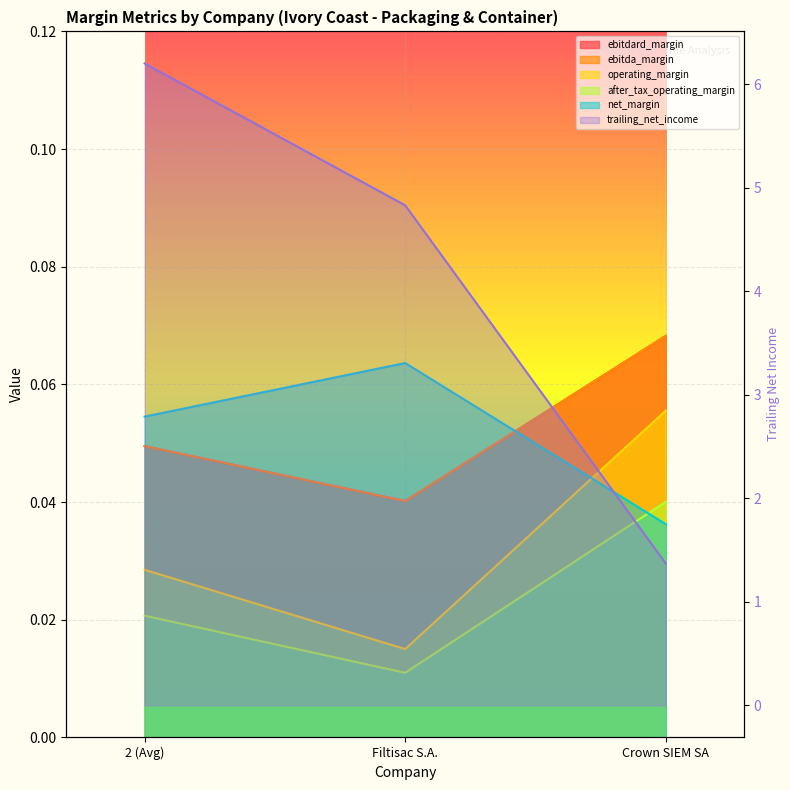

Rank the series at Filtisac S.A. from lowest to highest value.

after_tax_operating_margin, operating_margin, ebitdard_margin, ebitda_margin, net_margin, trailing_net_income